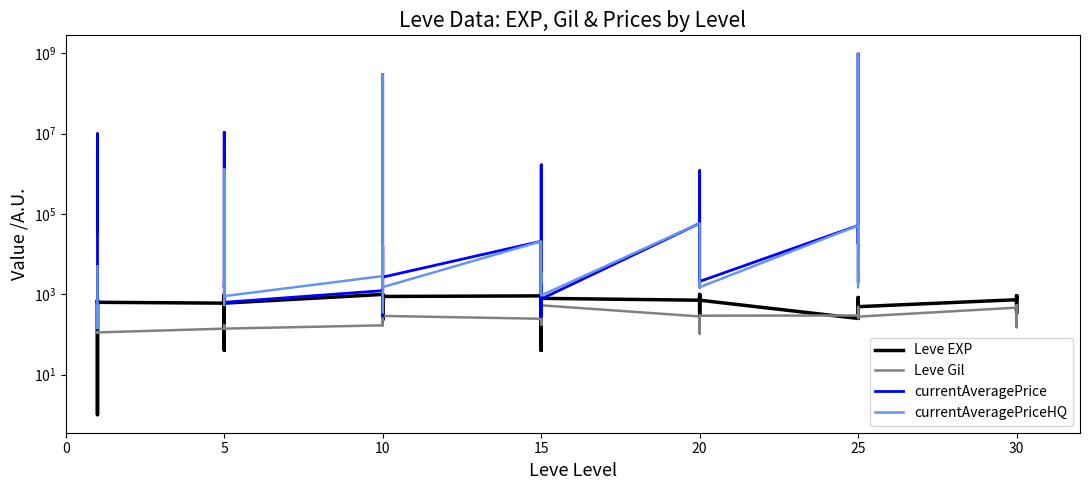

What is the greatest value displayed?

1000000000.0